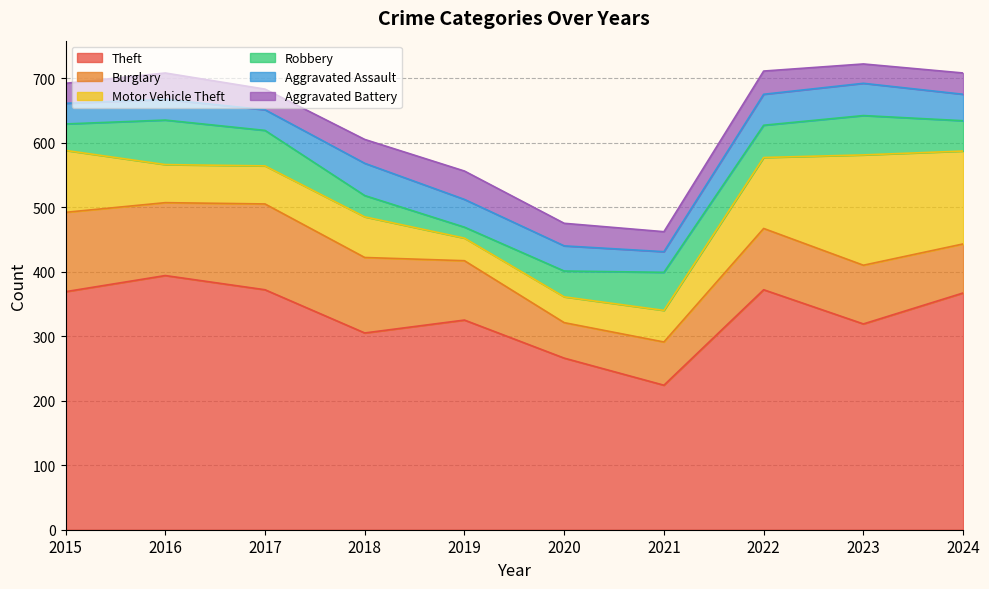

Which series has the widest spread of values?

Theft